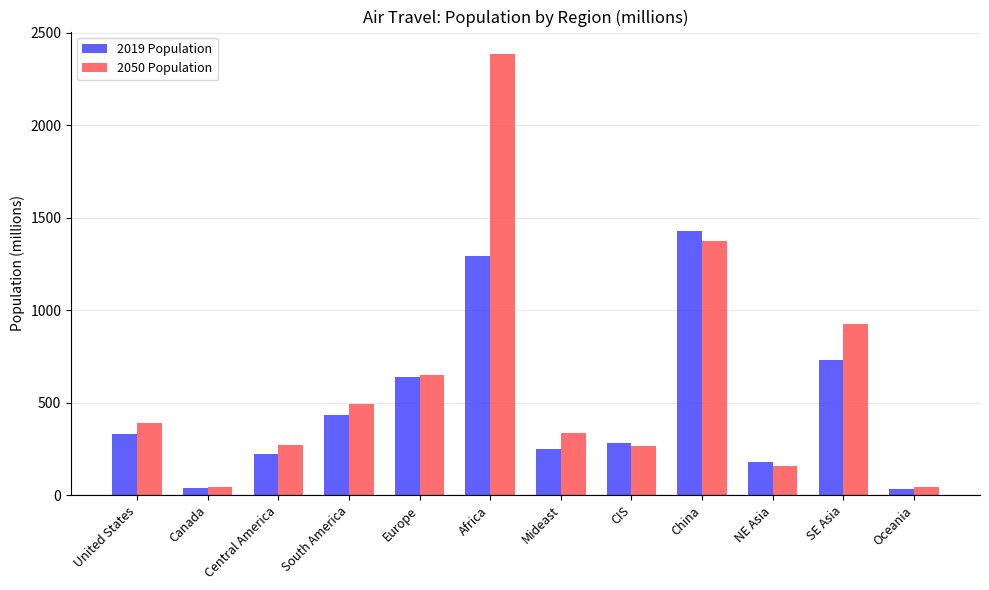

What is the label of the 12th bar from the left?

Oceania